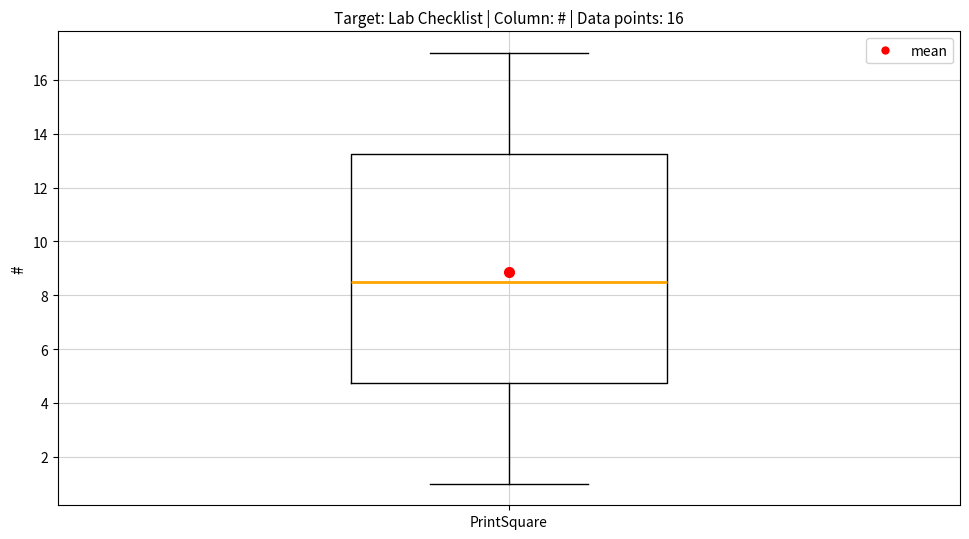

Where does the lower whisker of the box for PrintSquare end on the y-axis? The values are not printed on the chart, so give them approximately, as read against the axis.

1.0